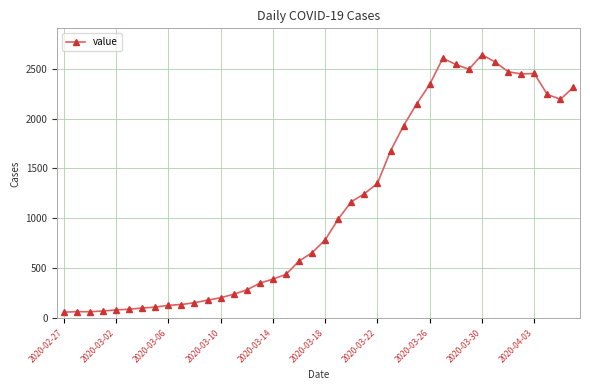

What is the average value?

1125